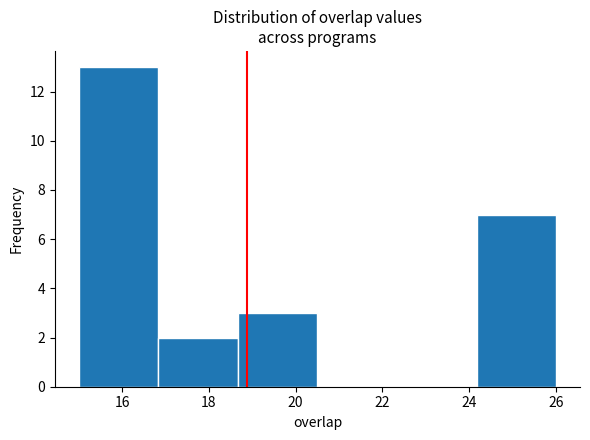

Which range on the x-axis has the tallest bar?

15.0 to 16.8